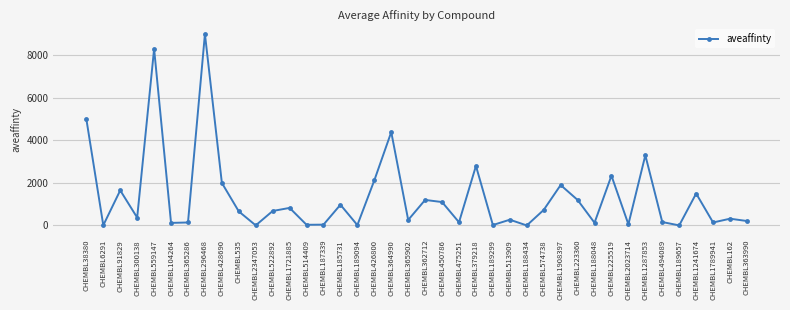

What is the difference between the maximum and minimum values?

8999.5